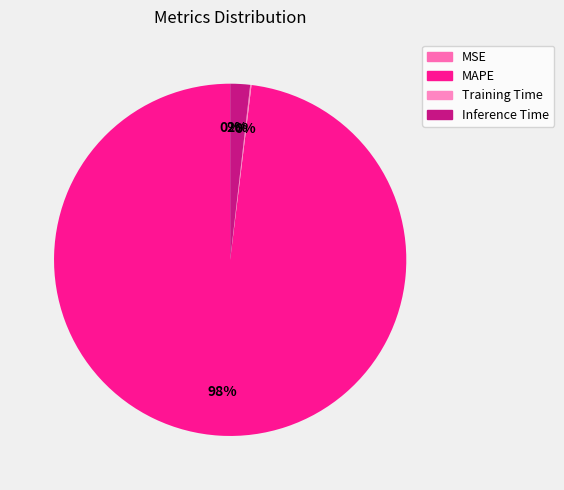

Does MAPE represent more than half of the total?

Yes